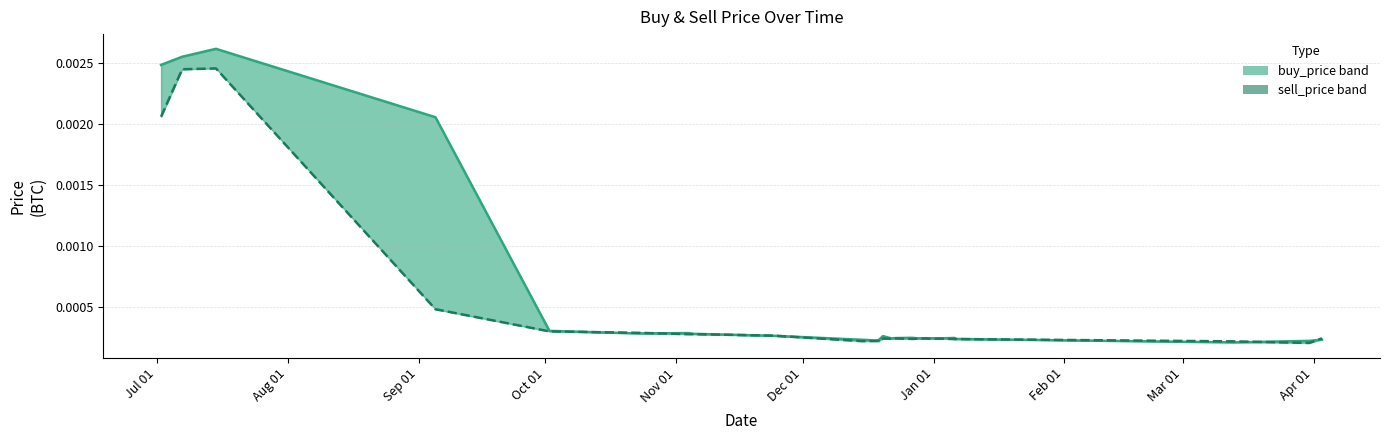

After their last crossing, which series has the higher values: sell_price or buy_price?

sell_price